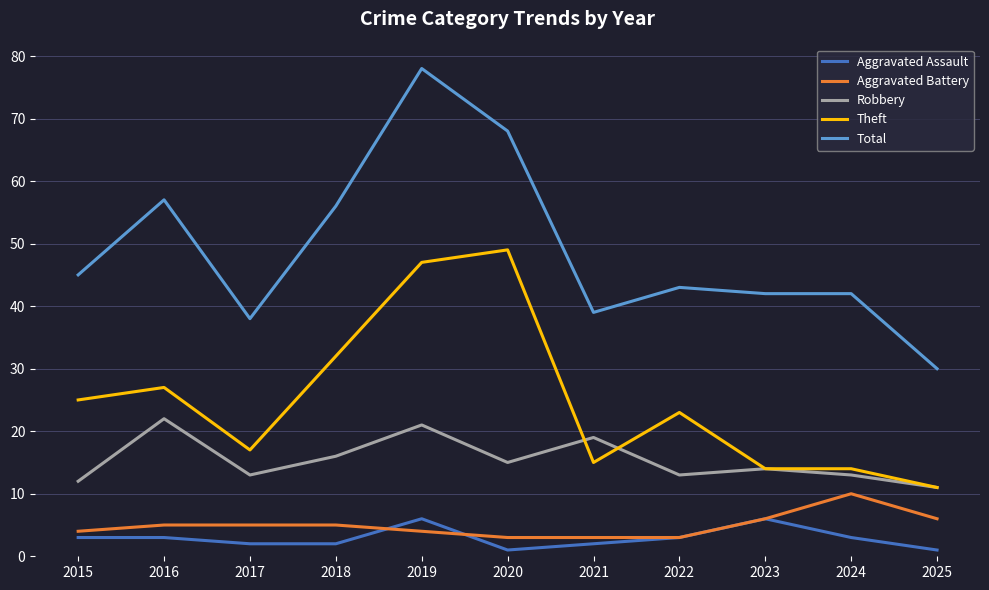

Does the chart display data point markers on the line(s)?

No